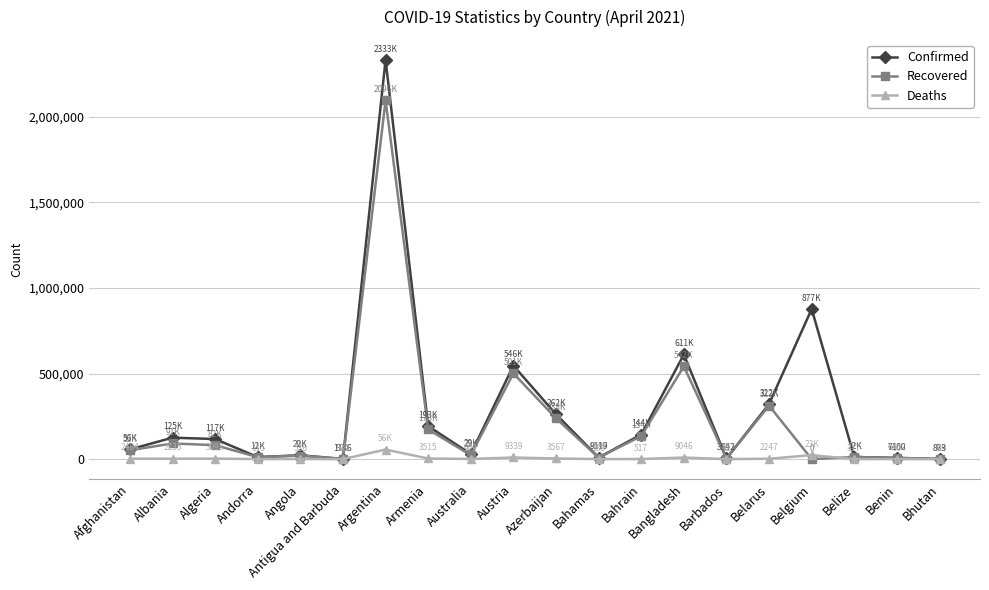

Which series has the widest spread of values?

Confirmed